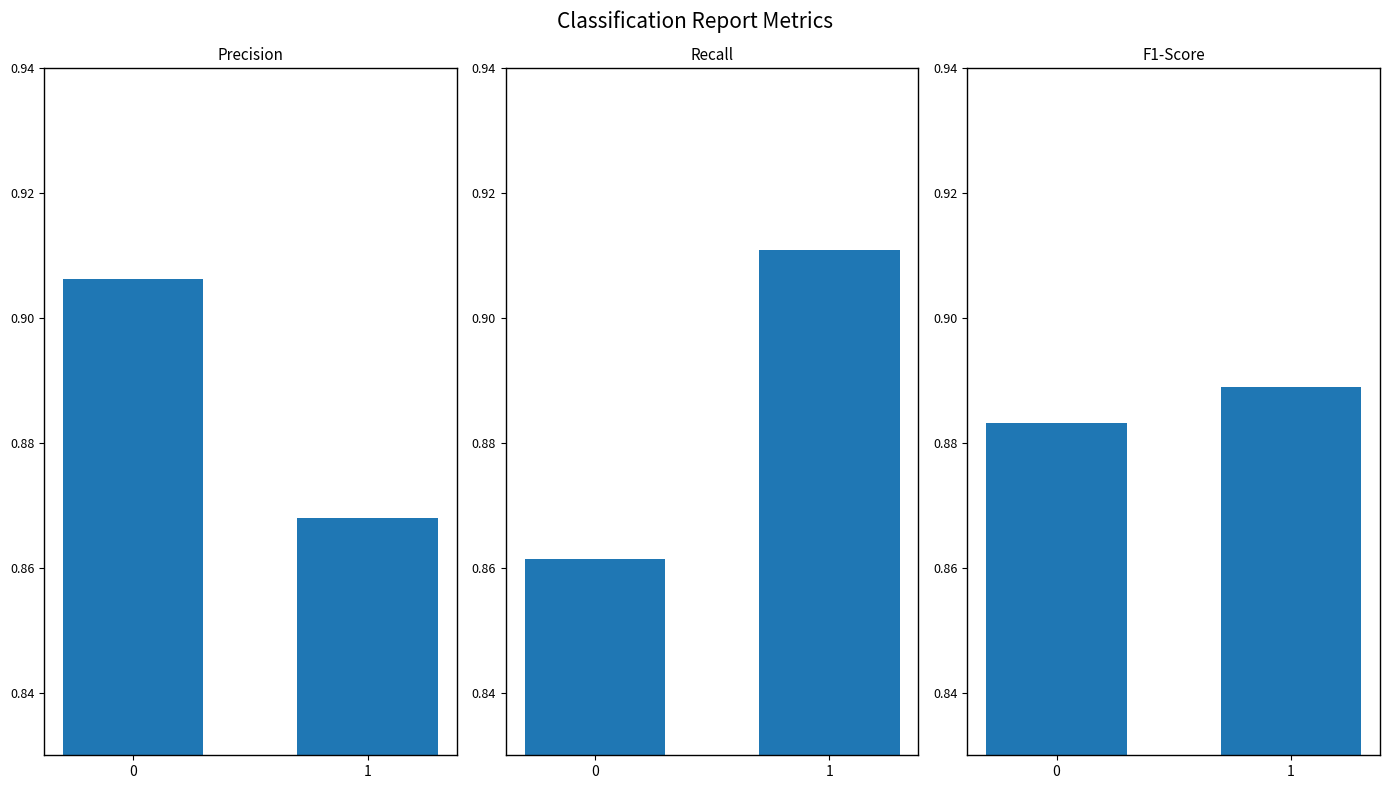

The value of precision at 0 is 0.5. True or false?

False